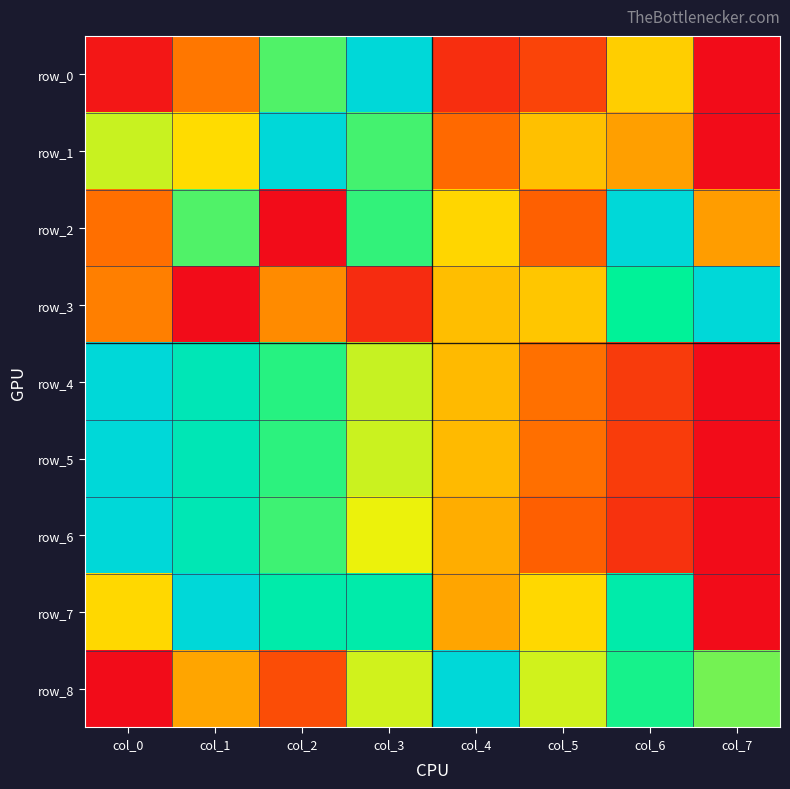

What is the average value of the row_0 series?

0.3